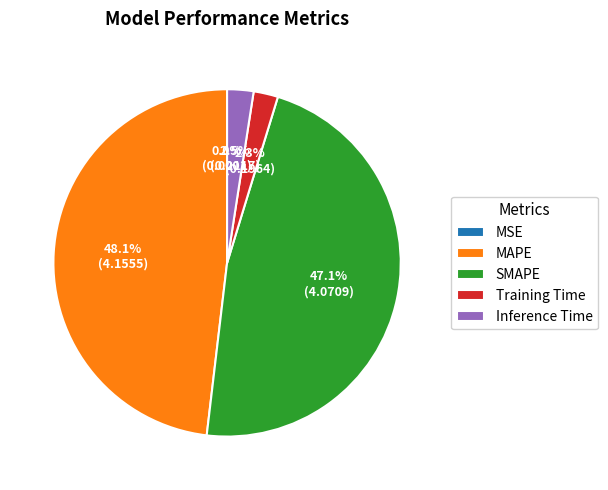

Does SMAPE represent more than half of the total?

No